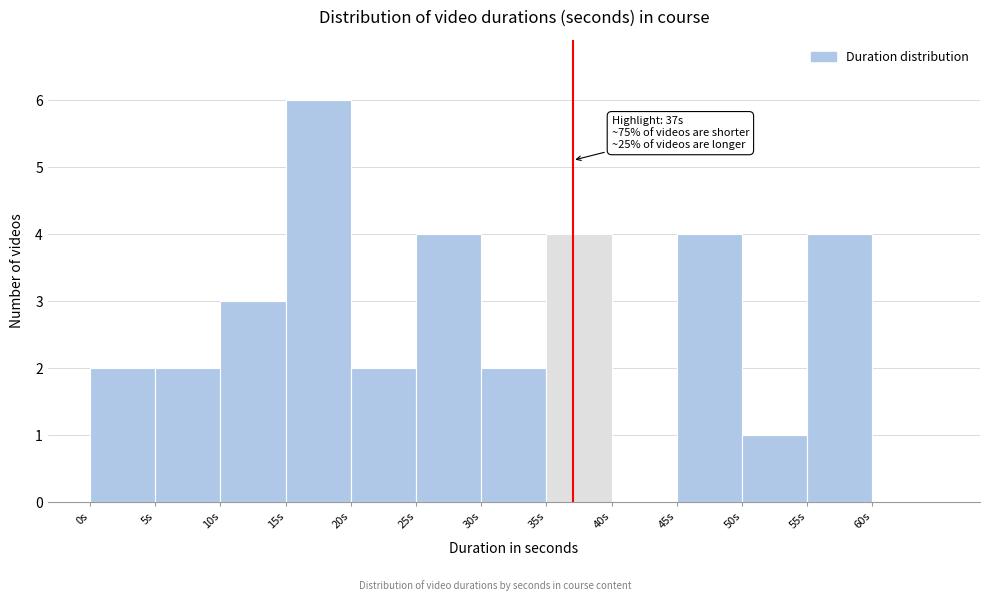

Over which range of the x-axis is the bar tallest?

15 to 20